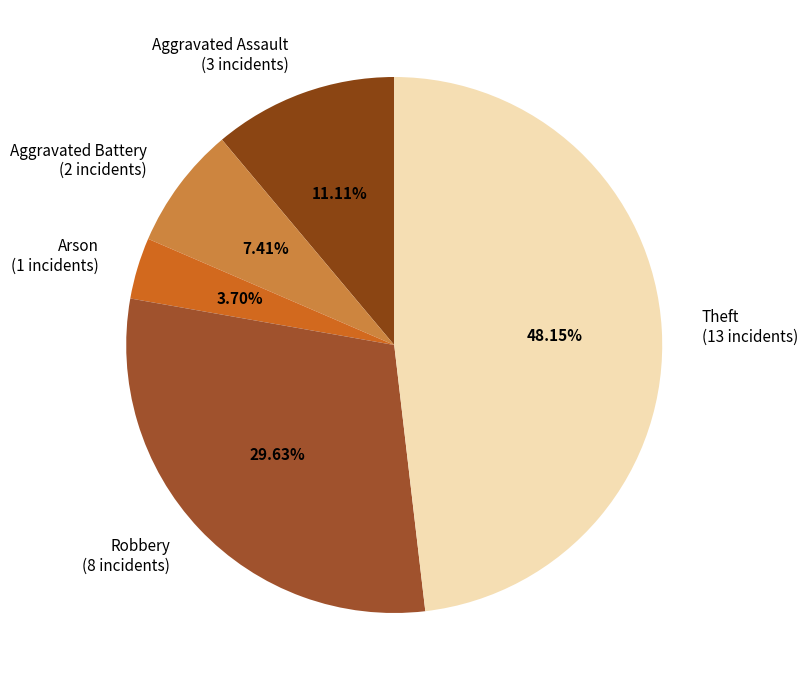

Does Aggravated Battery represent more than half of the total?

No